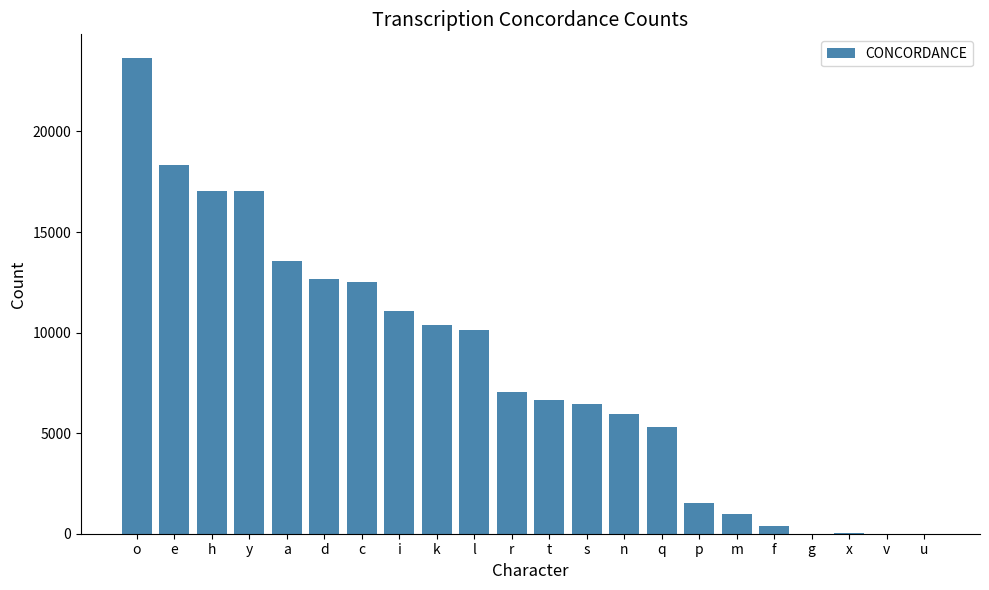

Between g and o, which is larger?

o